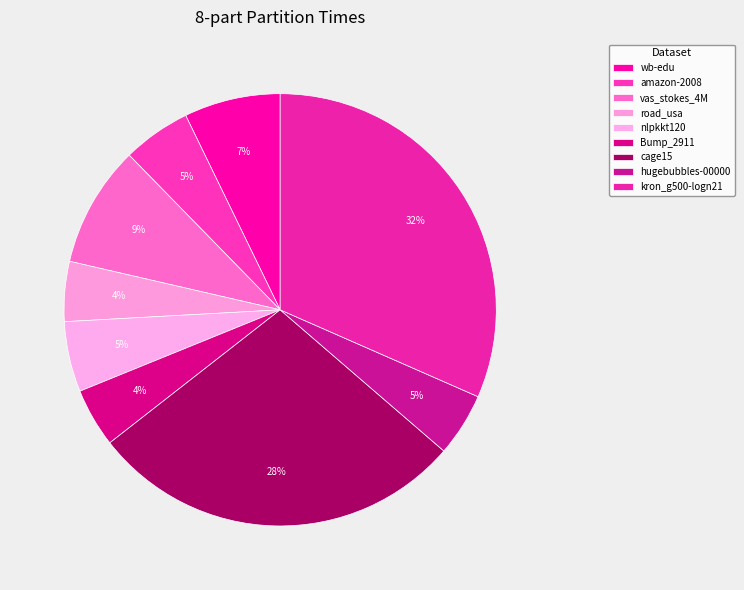

What is the total percentage of road_usa and kron_g500-logn21?

36.1%